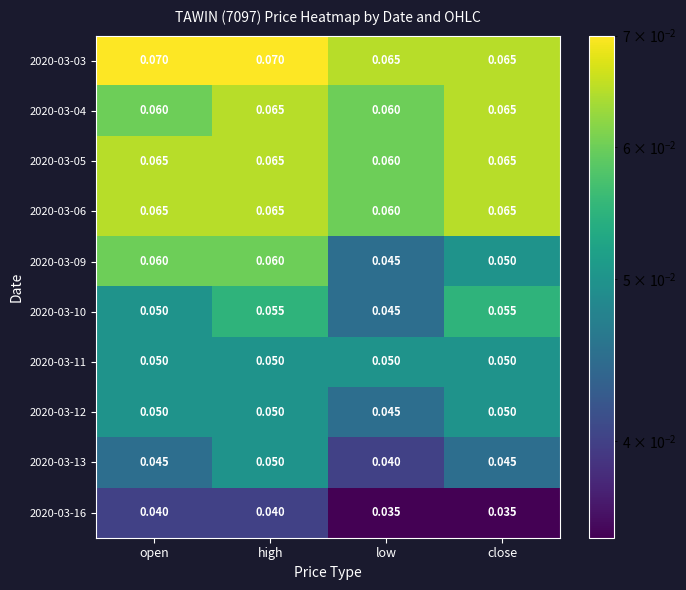

Is the value of 2020-03-03 at open greater than the value of 2020-03-09 at high?

Yes